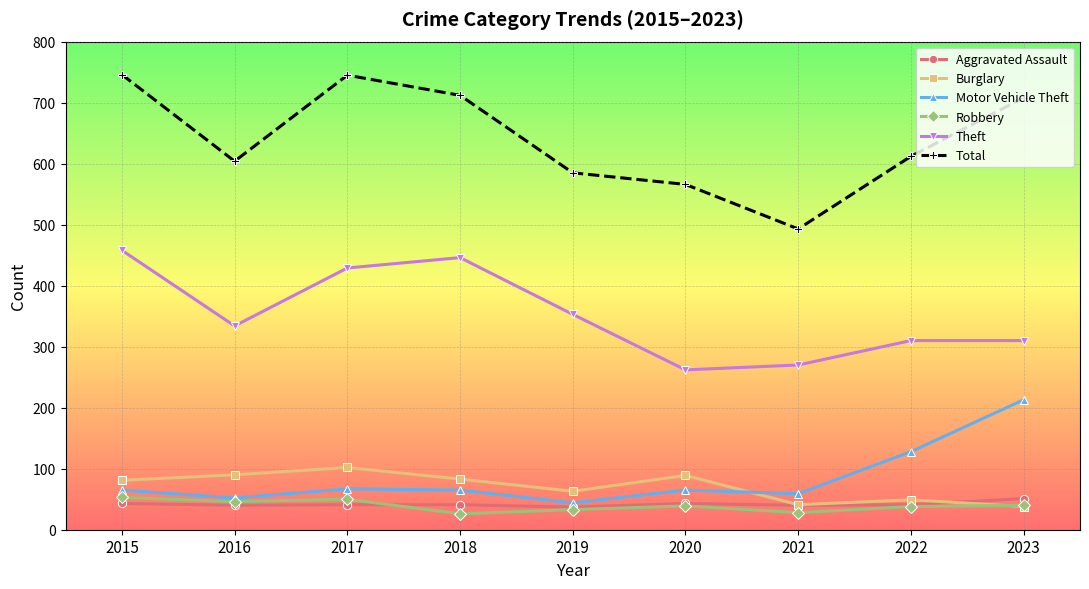

True or false: Robbery and Theft cross at least once.

False